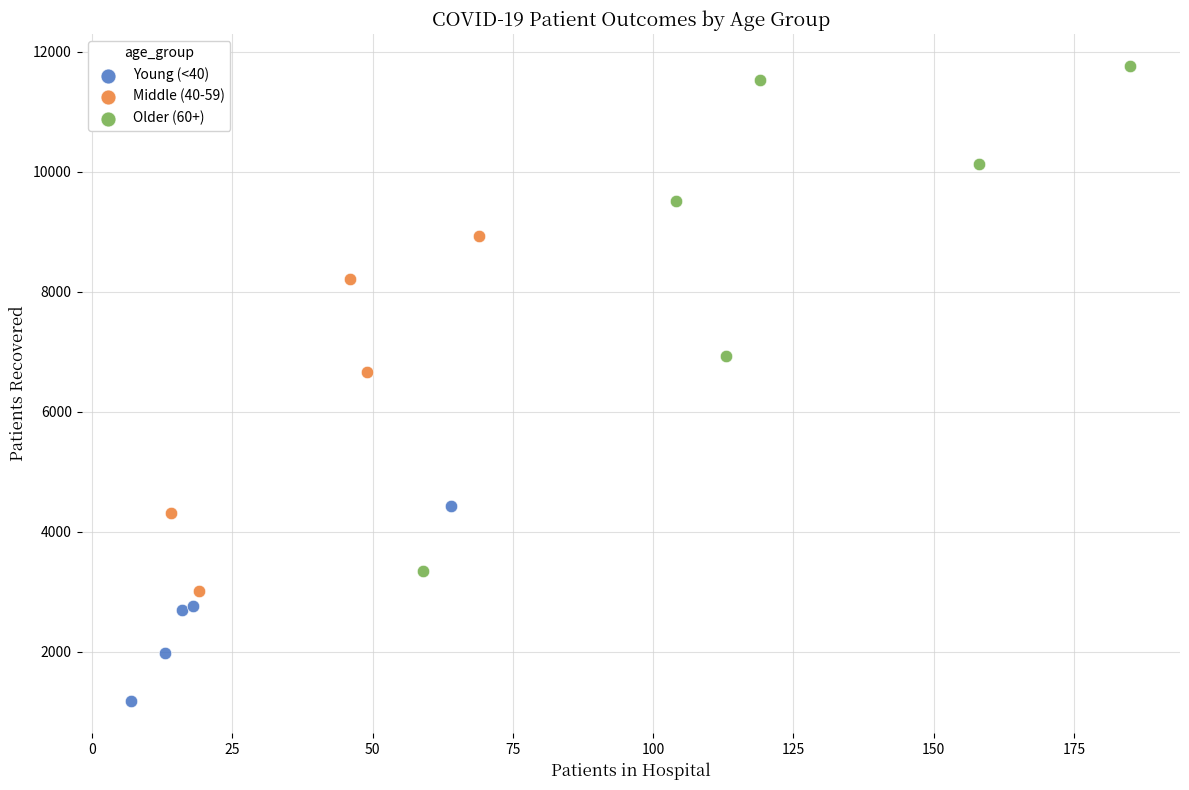

Which series has the largest Y range (max minus min)?

Older (60+)